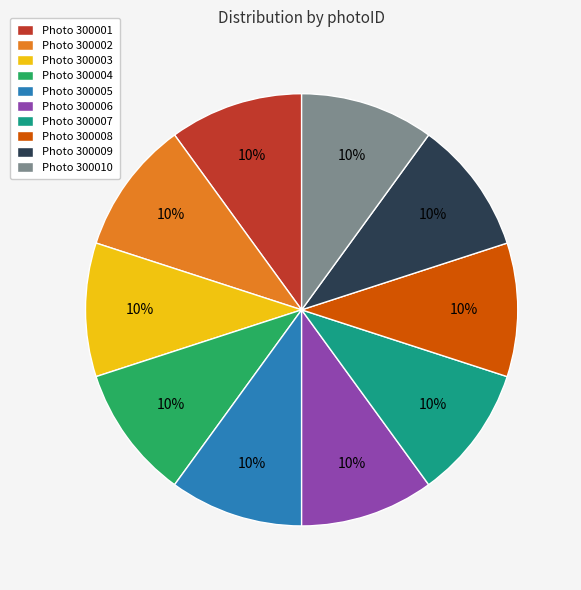

Is there a majority slice in this chart?

No